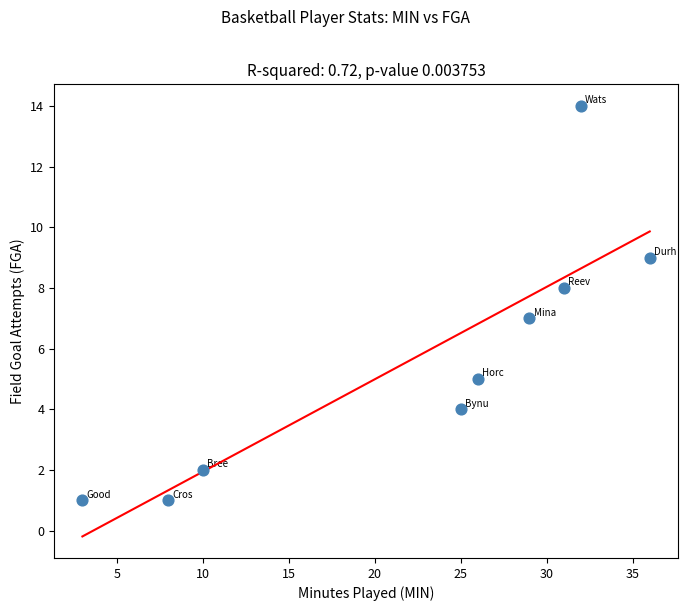

What is the range of X values (max minus min)?

33